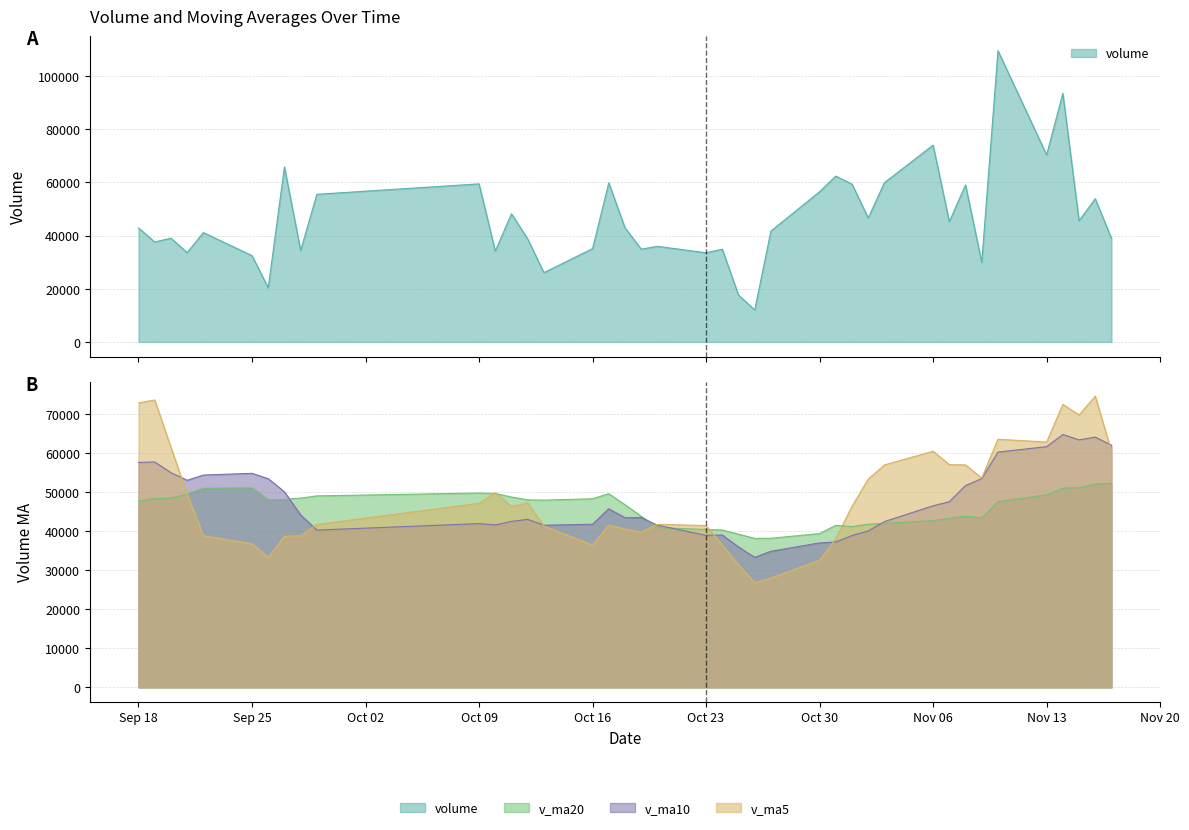

Is it true that v_ma10 equals 60237.8 at 2017-11-10?

True